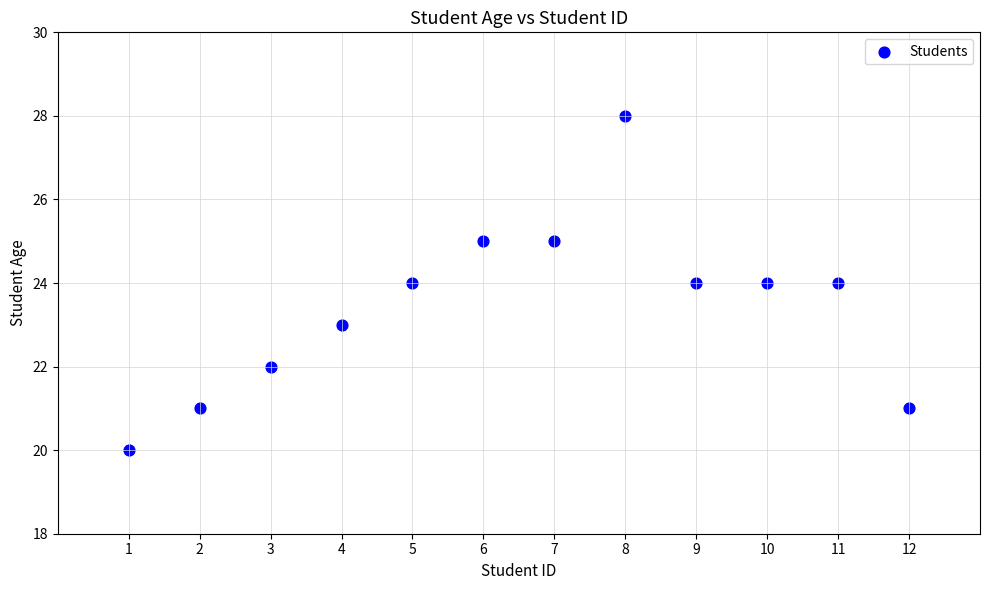

What is the average X value?

6